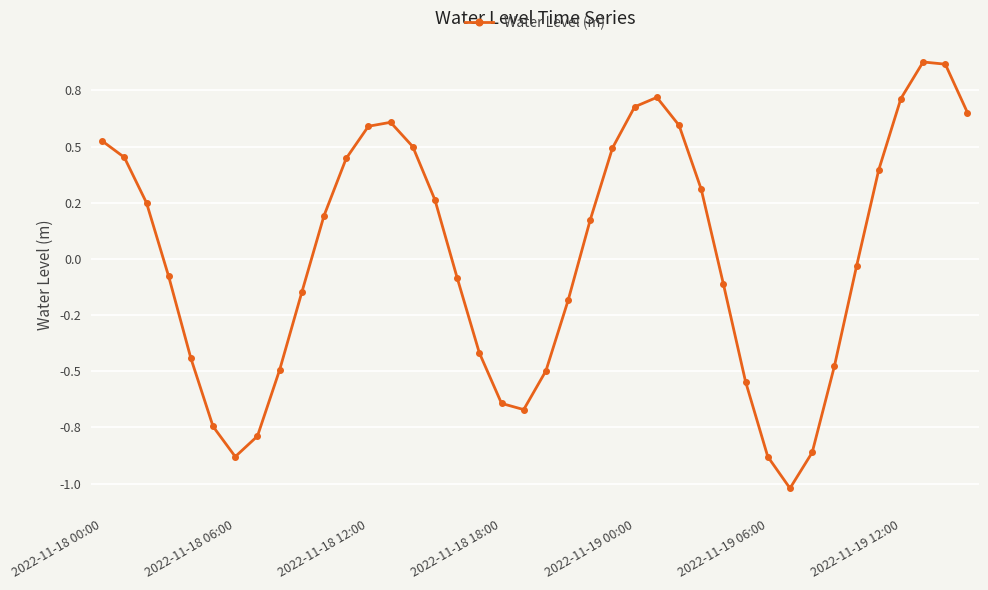

How many points are higher than both their immediate neighbors (excluding endpoints)?

3